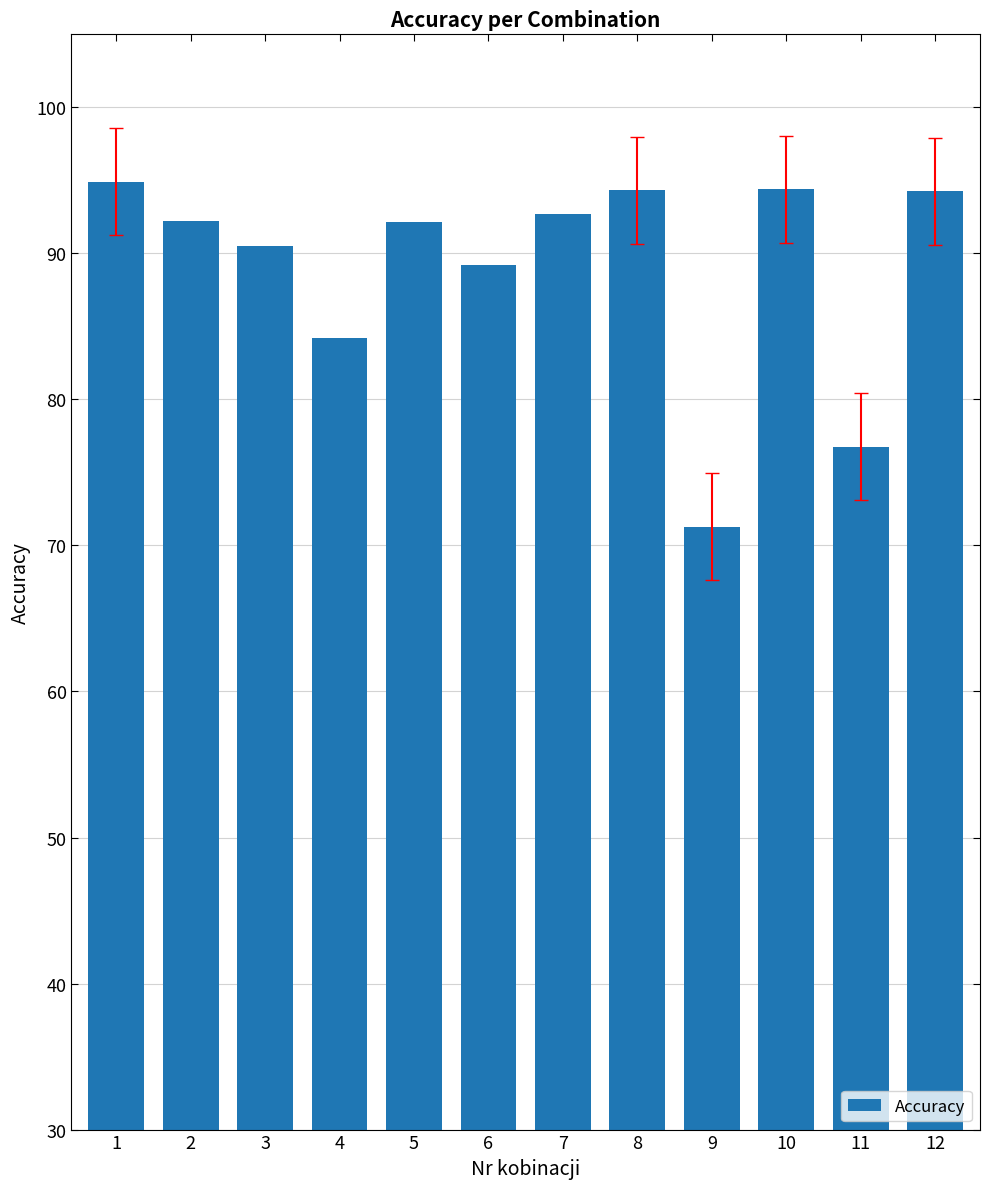

What is the approximate value at 8?

0.9